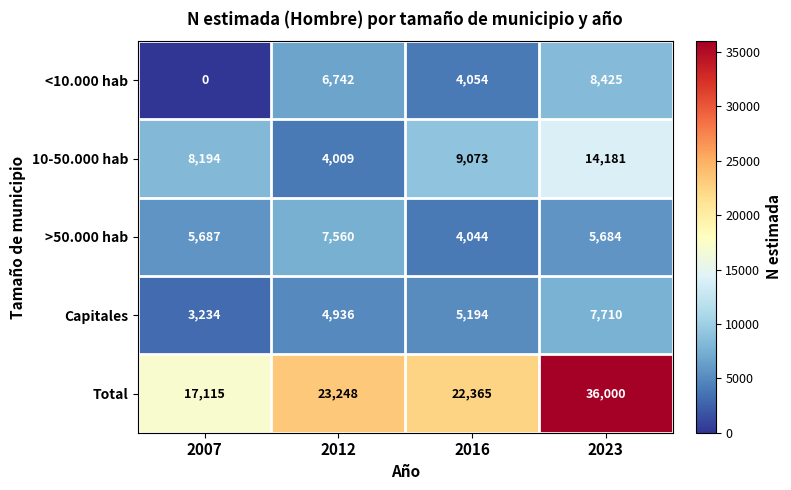

Reading left to right, transcribe all the data shown in this chart.

<10.000 hab: 2007=0	2012=6742	2016=4054	2023=8425
10-50.000 hab: 2007=8194	2012=4009	2016=9073	2023=14181
>50.000 hab: 2007=5687	2012=7560	2016=4044	2023=5684
Capitales: 2007=3234	2012=4936	2016=5194	2023=7710
Total: 2007=17115	2012=23248	2016=22365	2023=36000